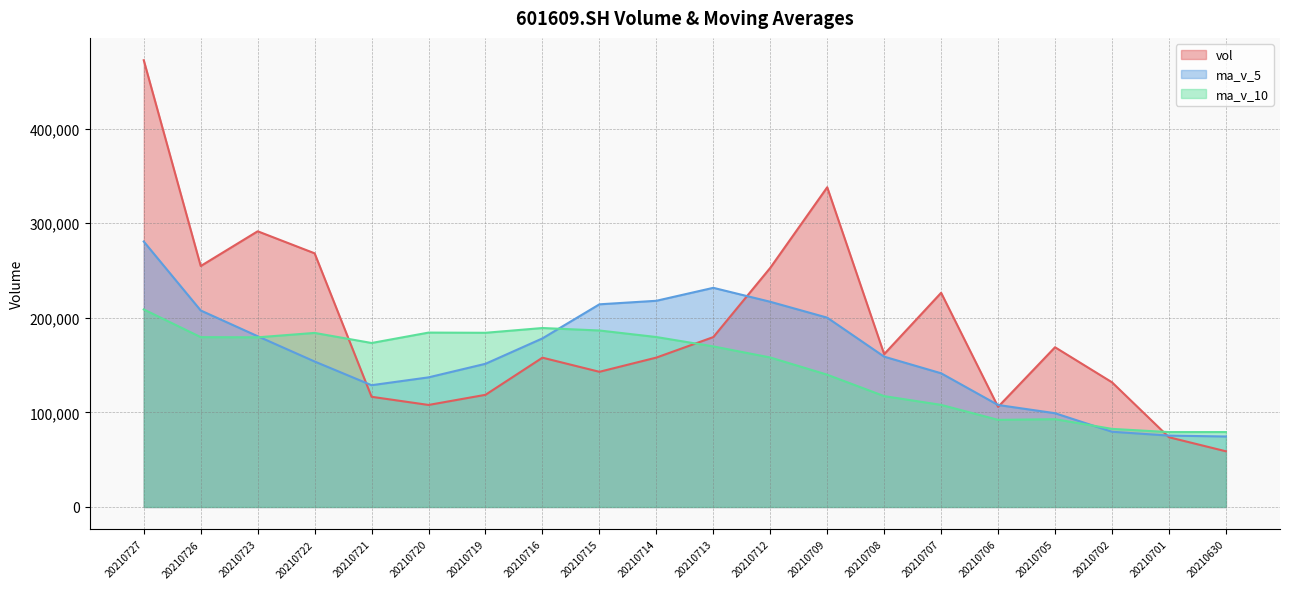

Which label corresponds to the smallest value in the chart?

20210630